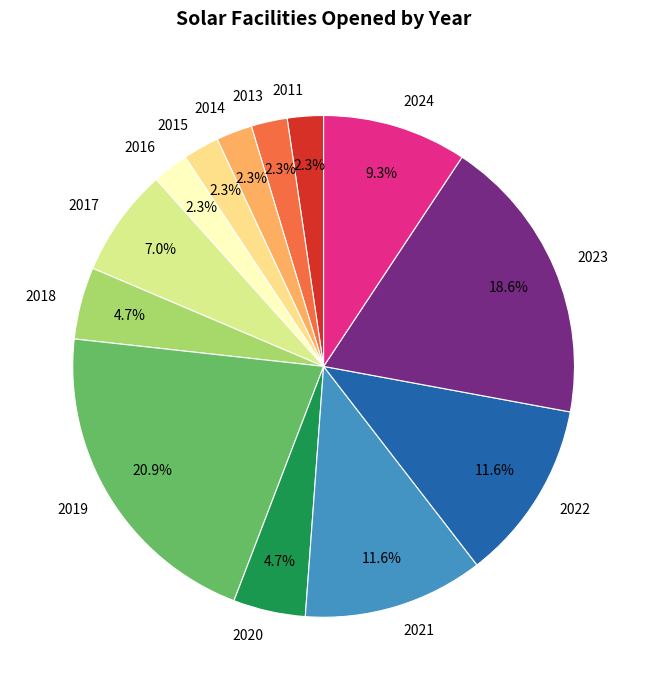

Is it true that 2024 is 9% of the pie?

True